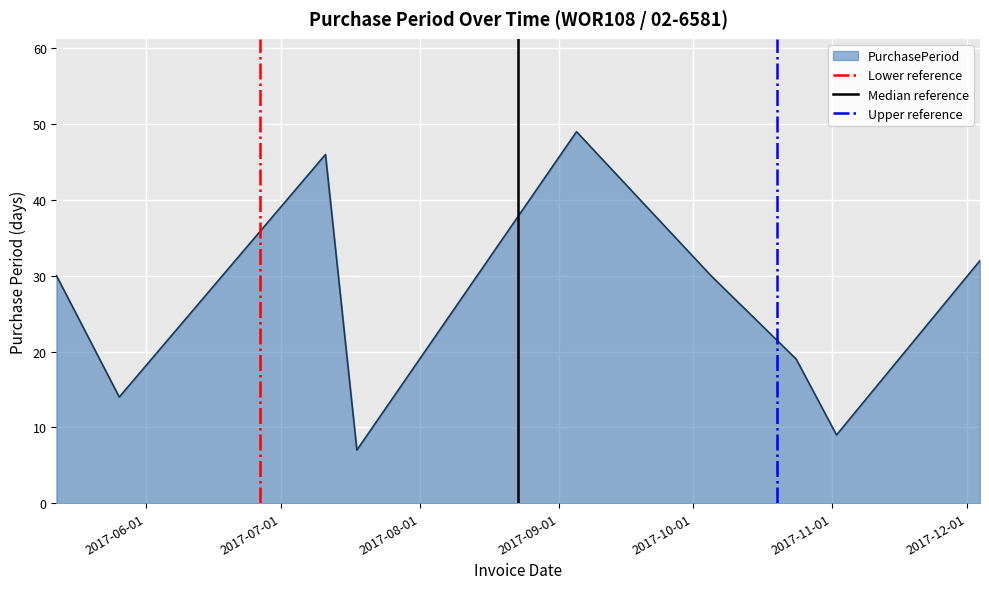

Rank the series at 2017-07-01 from lowest to highest value.

Lower reference, Median reference, Upper reference